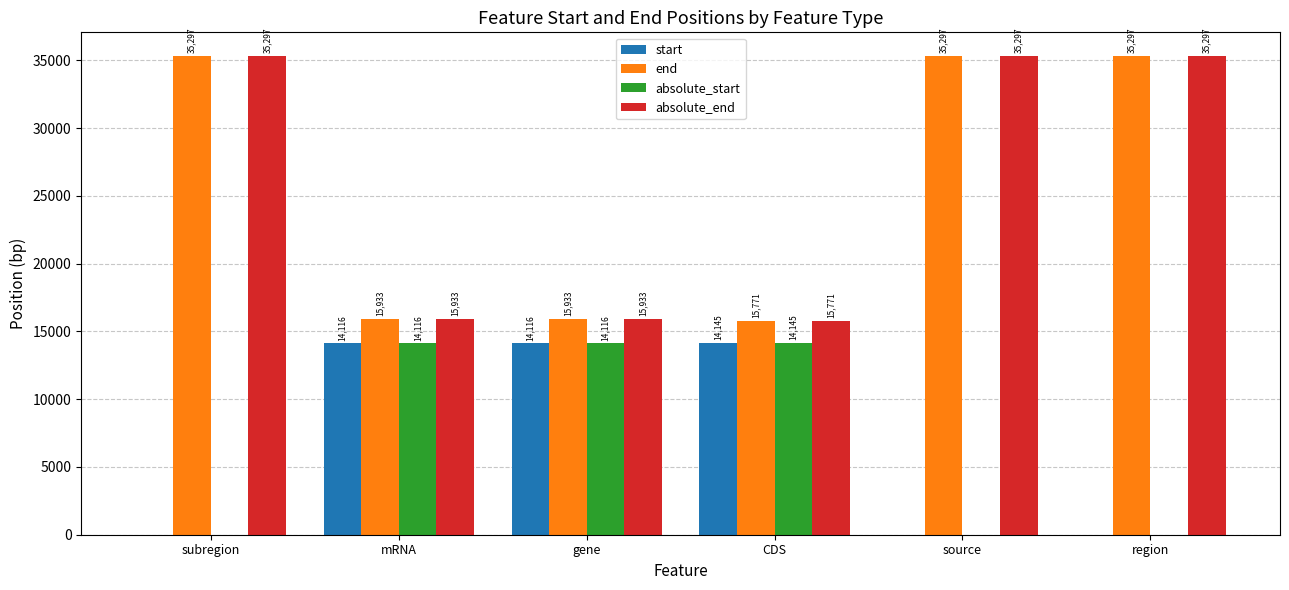

Is the value of absolute_end at CDS greater than the value of start at CDS?

Yes